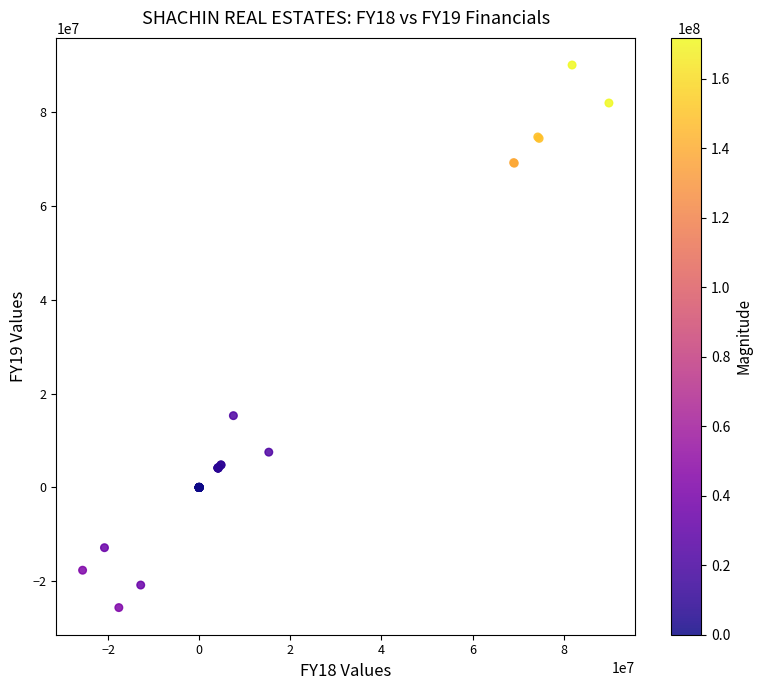

What Y value in the scatter plot is closest to 32184250?

15290358